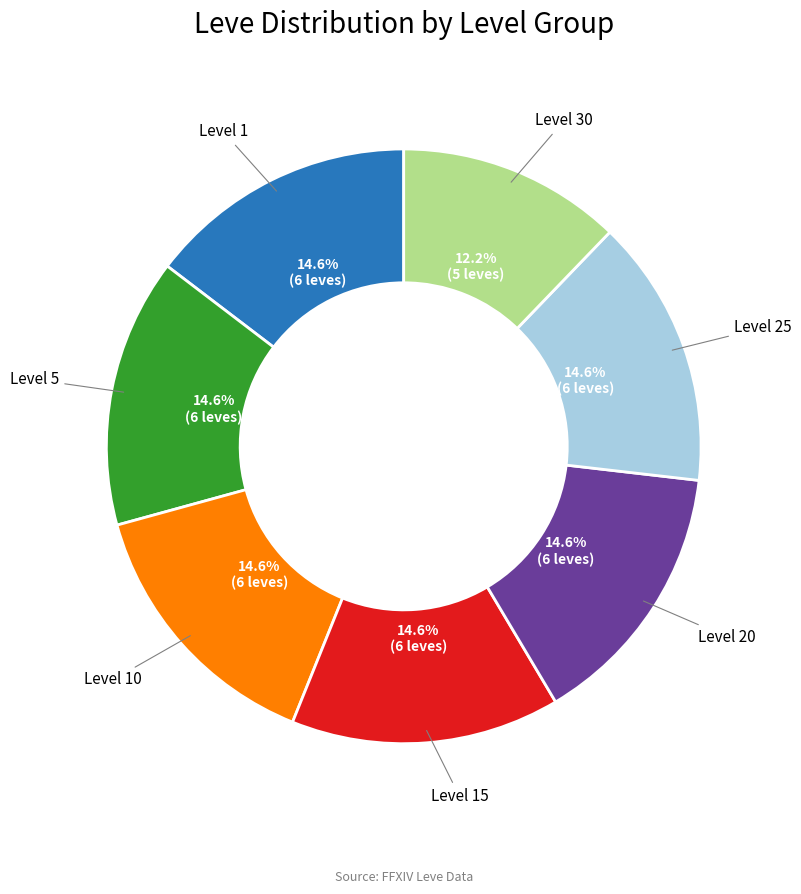

Is there any slice that represents more than half of the pie?

No